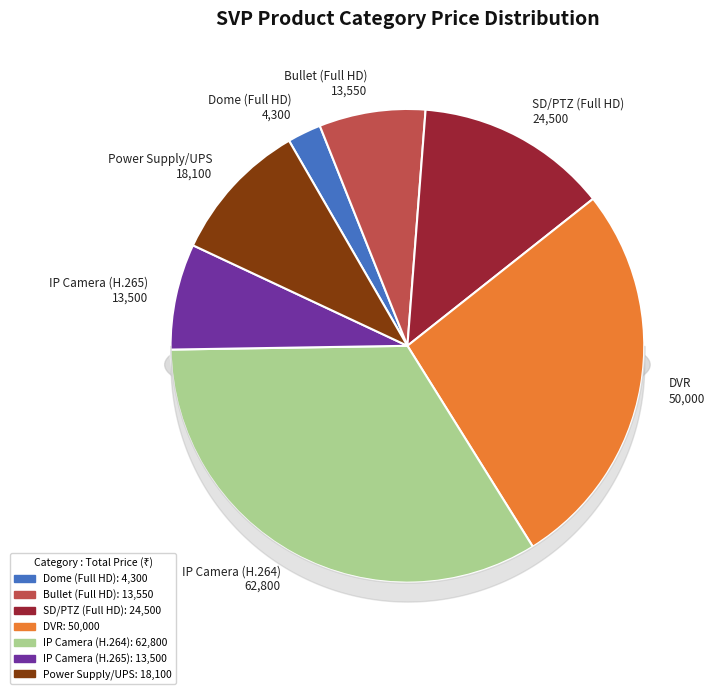

Which slice is the largest?

IP Camera (H.264)